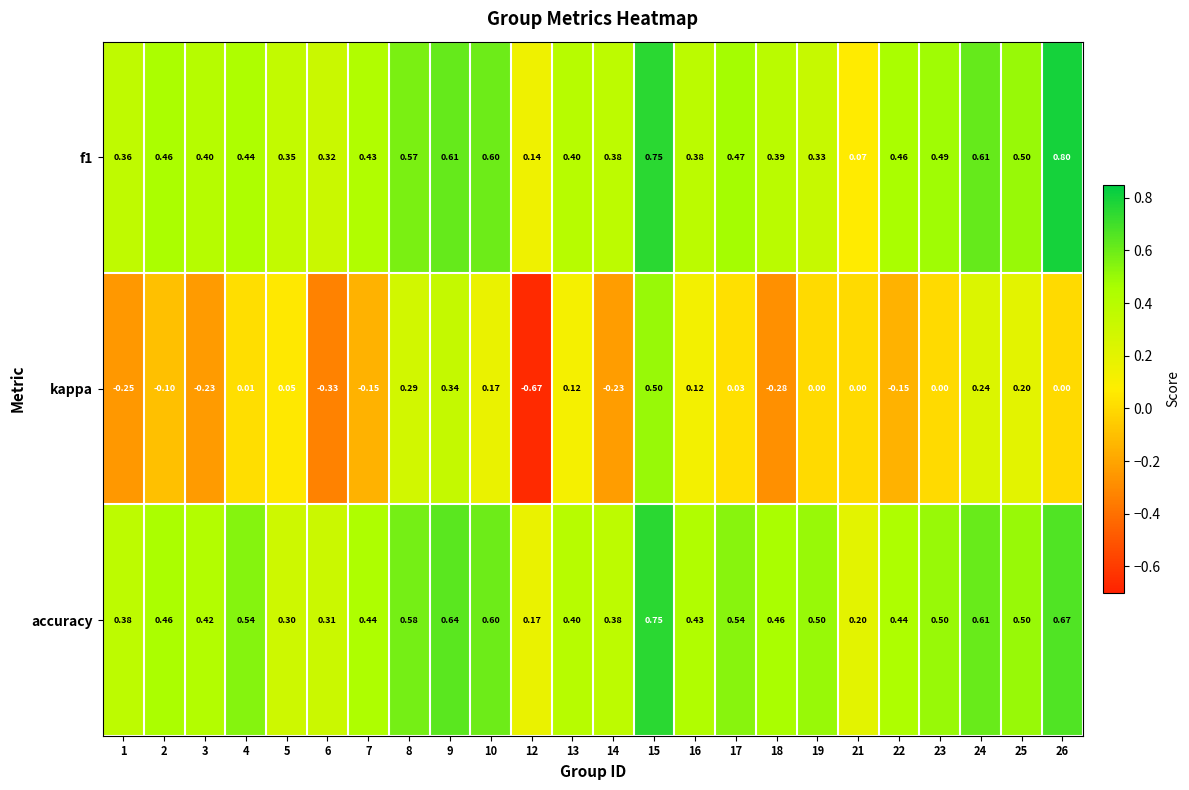

Which series has the largest range (max minus min)?

kappa